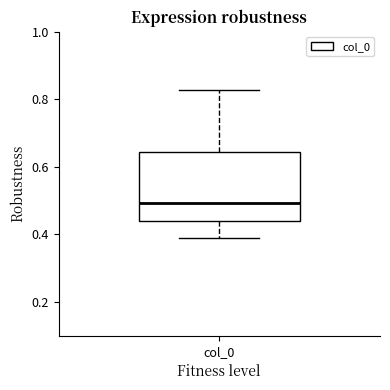

Read this box plot against the y-axis: the position of the median line, the range covered by the box, and the ends of both whiskers. The values are not printed on the chart, so give them approximately, as read against the axis.

median 0.50, box 0.44 to 0.64, whiskers 0.38 to 0.82